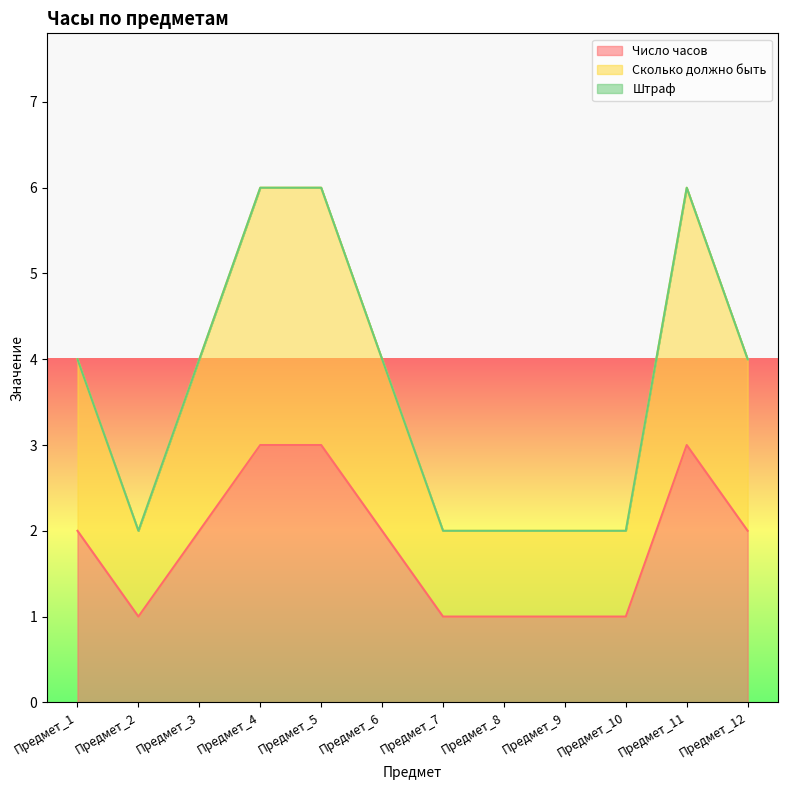

Does the chart display data point markers on the line(s)?

No